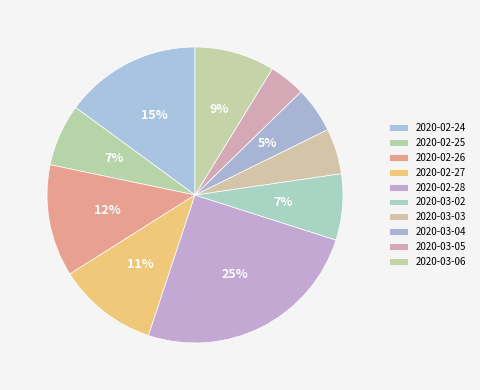

Do 2020-02-25 and 2020-02-24 together represent more than half of the pie?

No